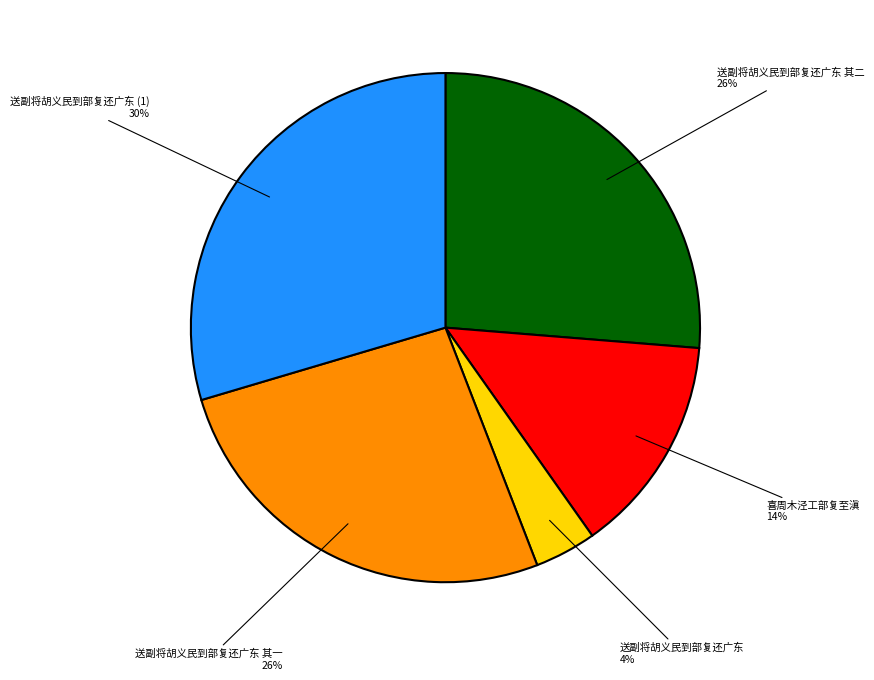

To the nearest percent, what is the average slice percentage?

20%